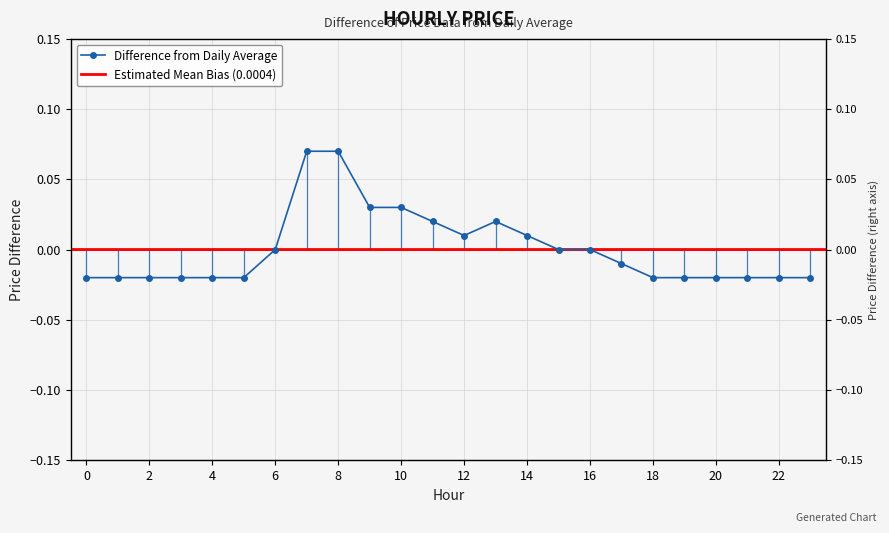

How many values are between 0 and 1?

11